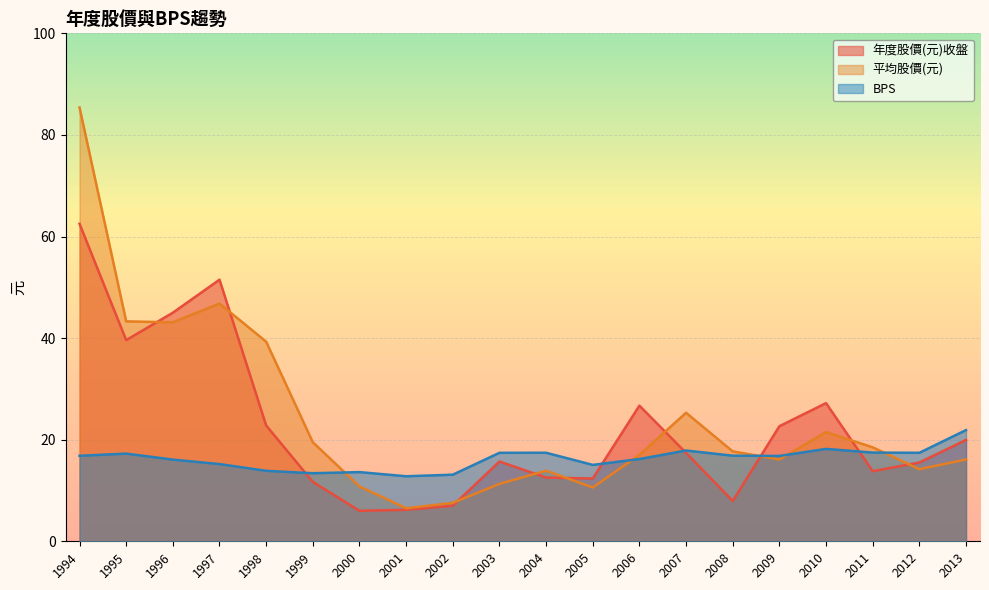

At which category does 平均股價(元) reach its first local peak?

1997